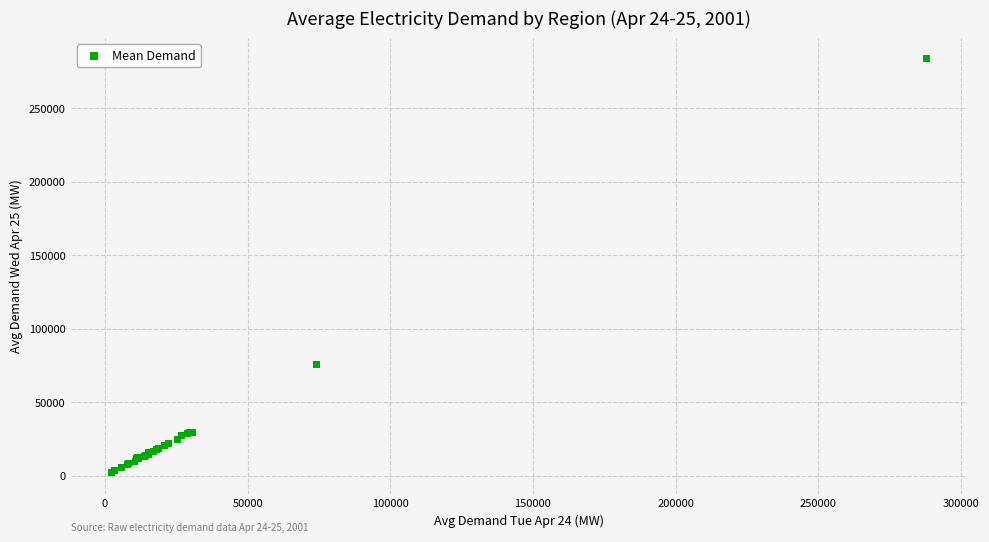

What Y value in the scatter plot is closest to 142889?

75688.3